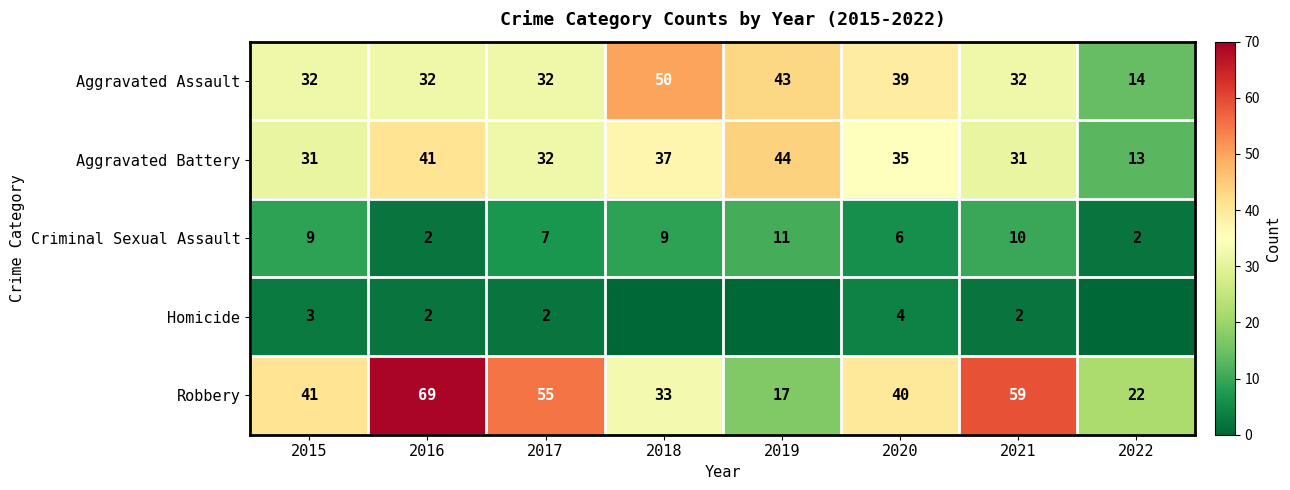

What is the lowest value of the Aggravated Assault series?

14